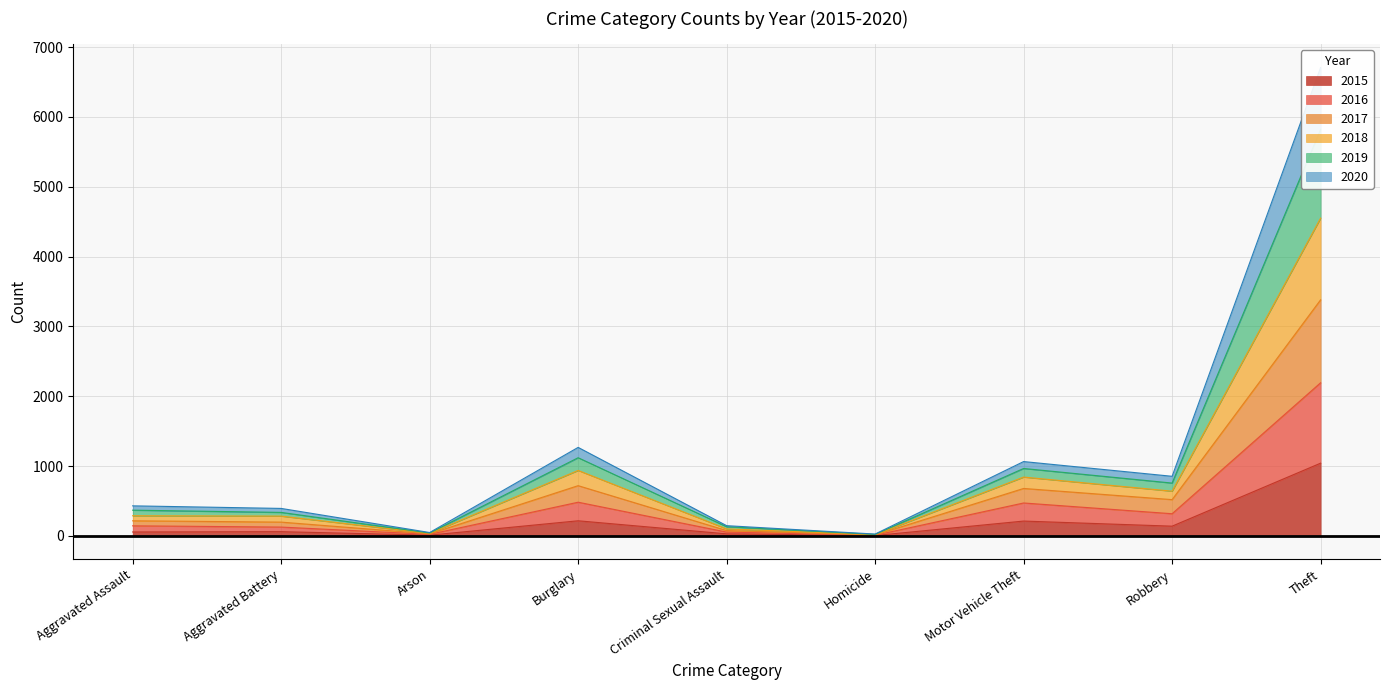

The value of 2015 at Burglary is 216. True or false?

True